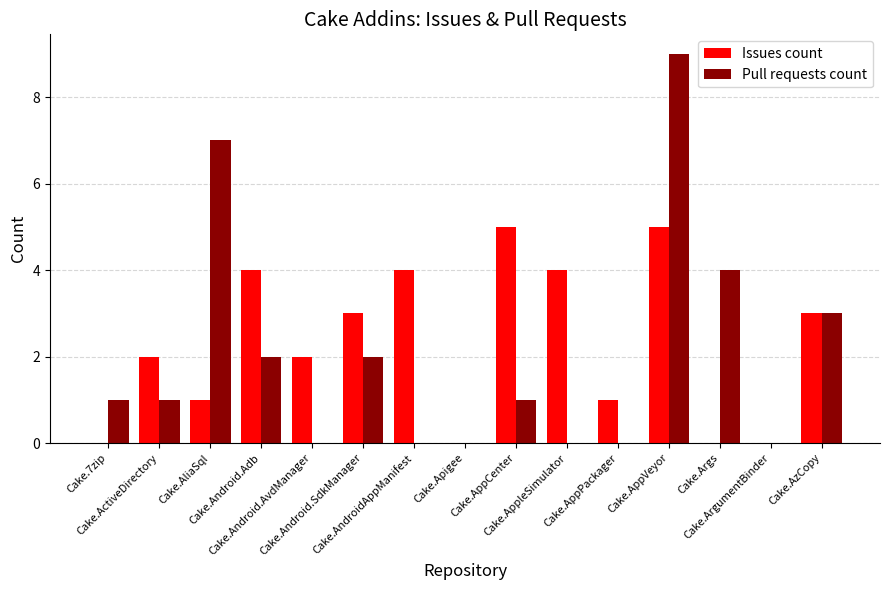

Are the bars horizontal?

No